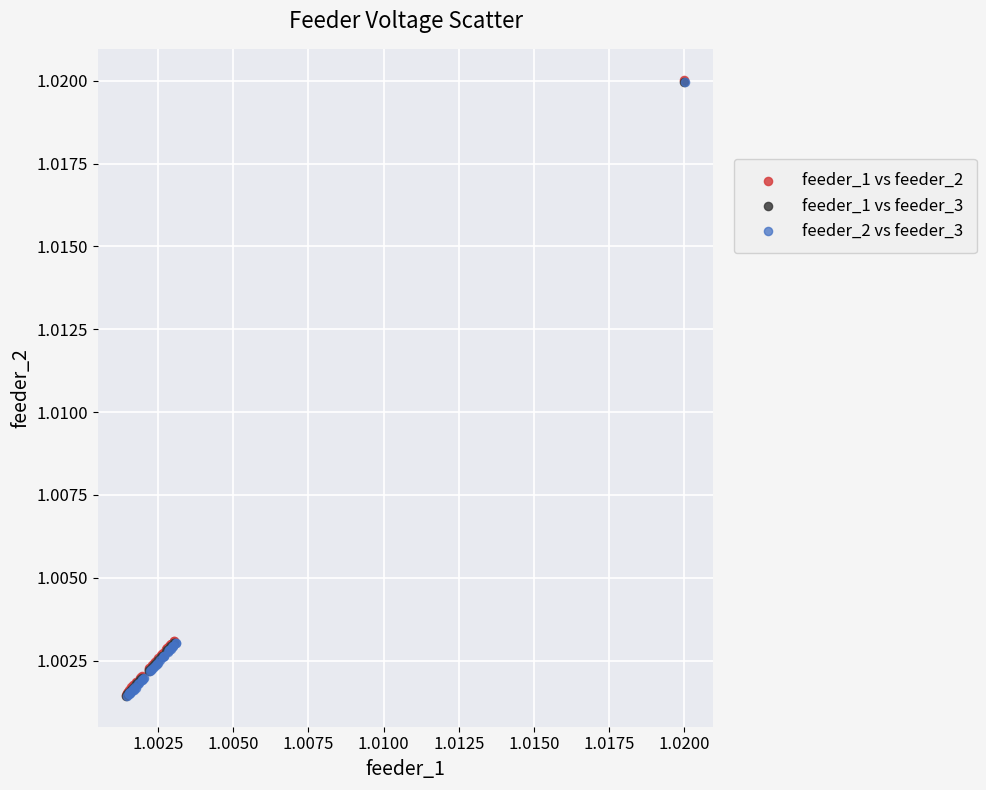

Which series has the widest spread of Y values?

feeder_1 vs feeder_2